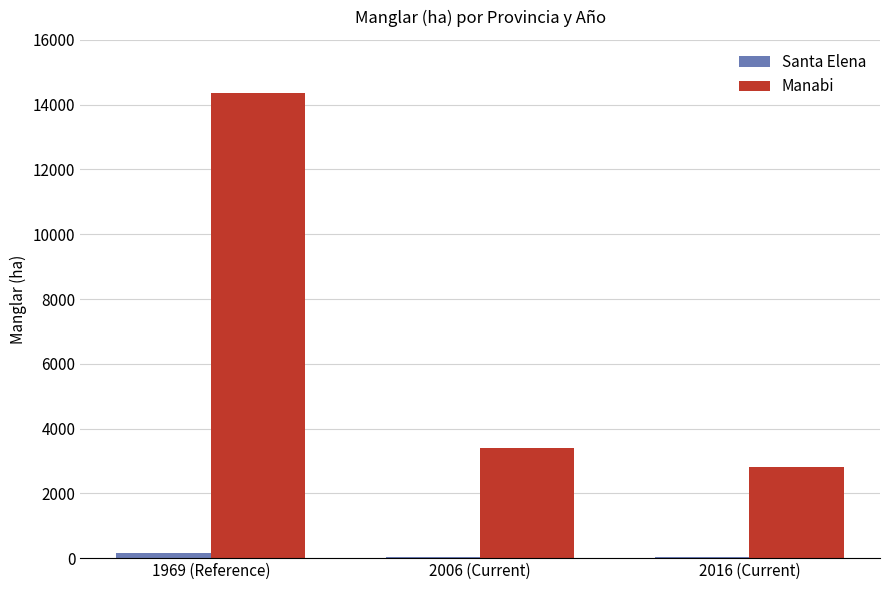

How many groups of bars are there?

3